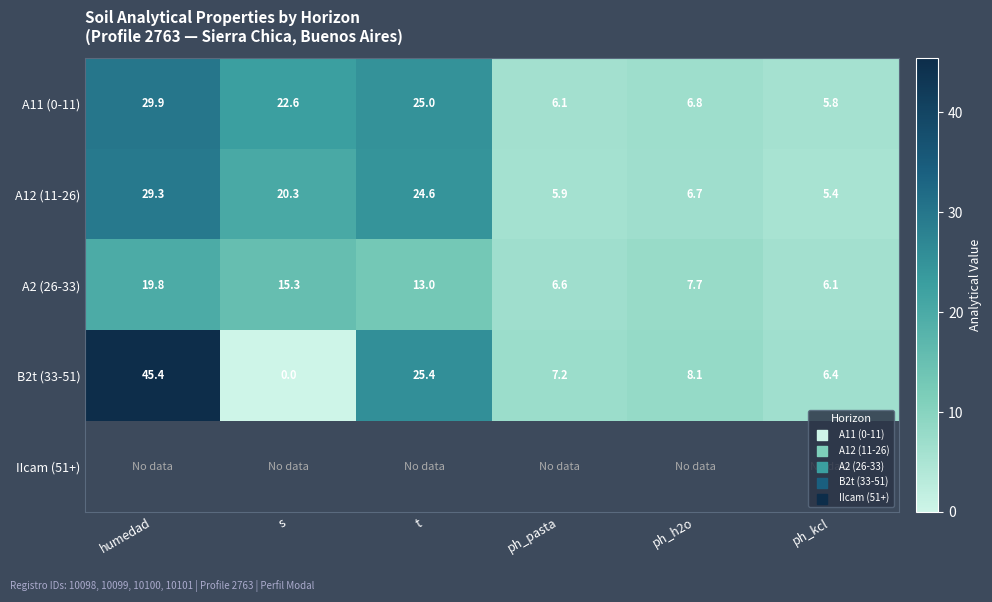

What is the difference between the maximum and minimum values in the A12 (11-26) series?

23.9